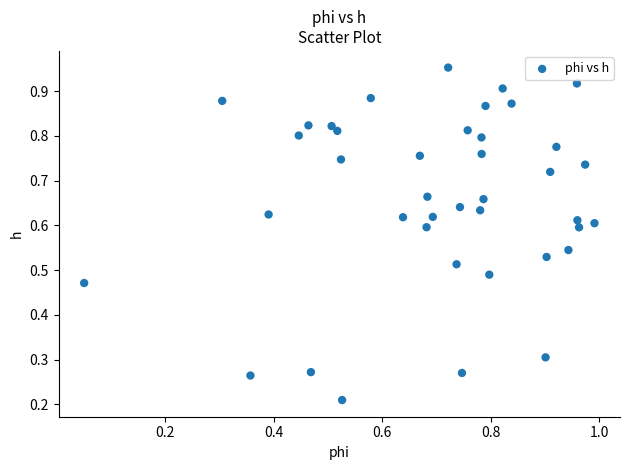

Count the number of points in this scatter plot.

40